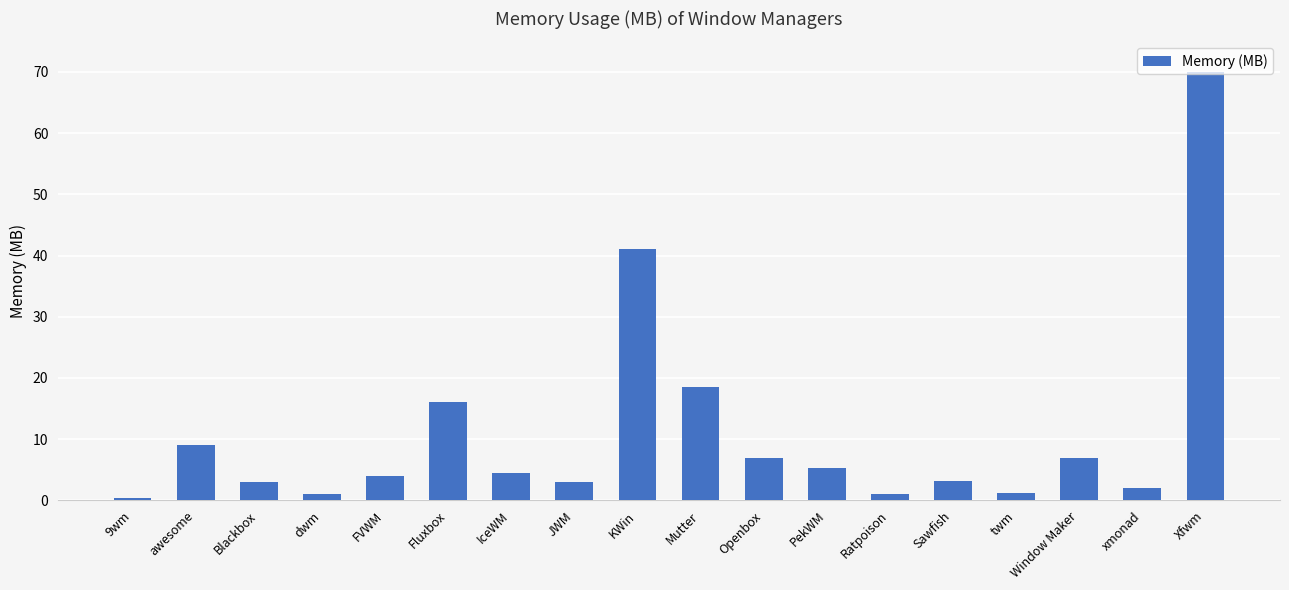

What is the difference between the second highest and minimum values?

40.6